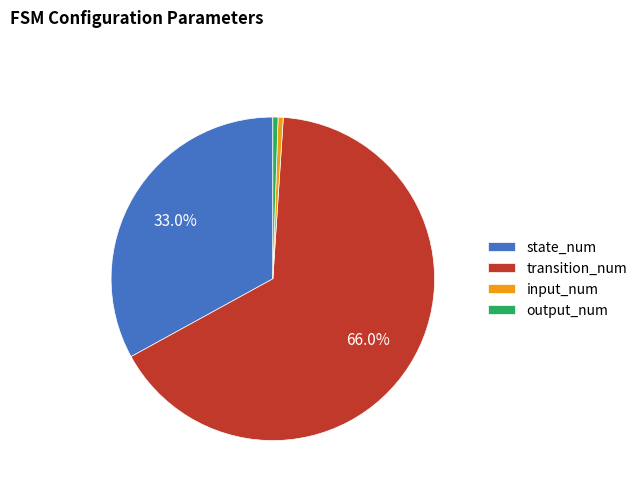

How much of the chart is everything except state_num?

67.0%